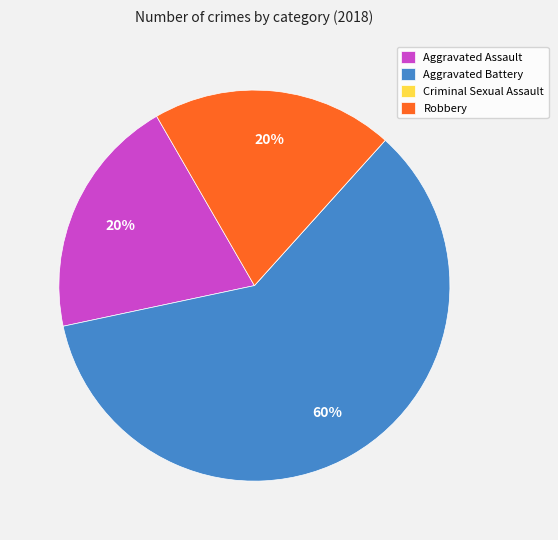

Does Aggravated Battery account for over 50% of the chart?

Yes